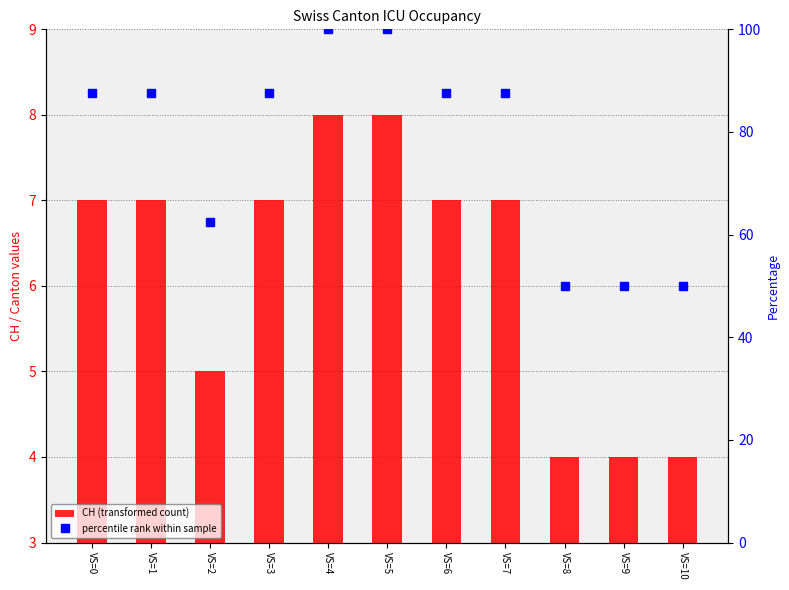

What is the difference between the highest and lowest values at VS=1?

80.5